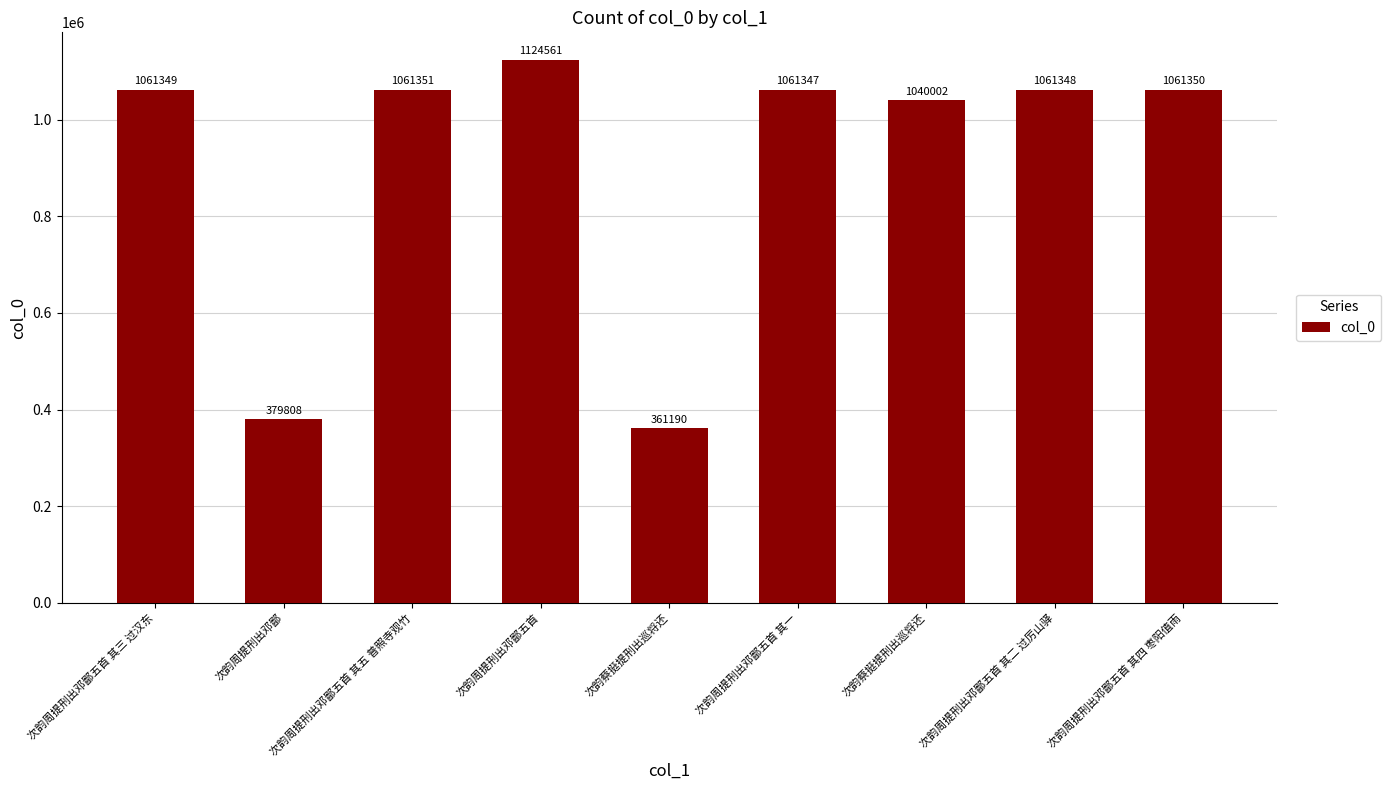

What is the value of the 1st bar from the left?

1061349